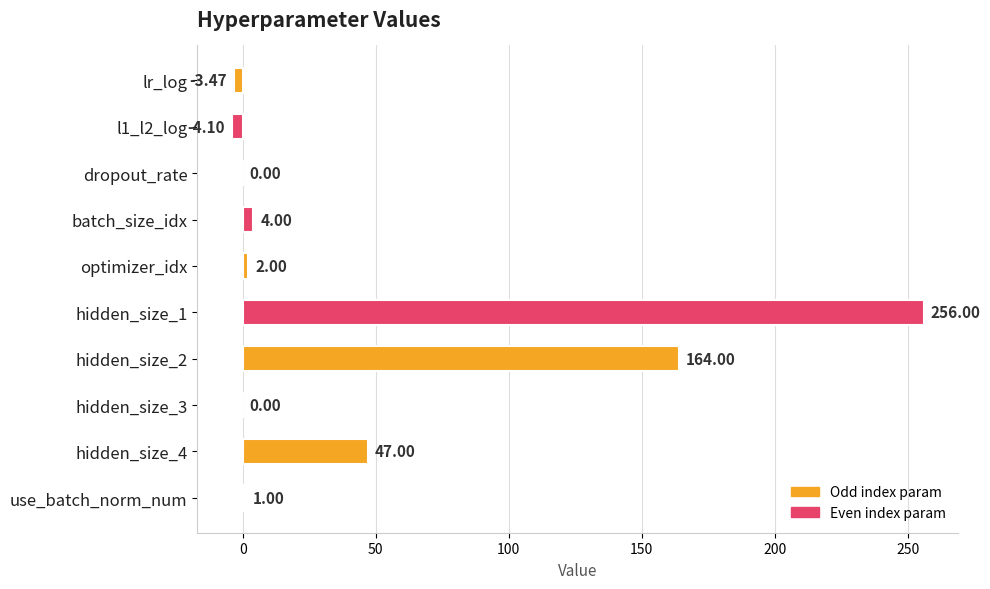

Which has a higher value, hidden_size_1 or hidden_size_4?

hidden_size_1